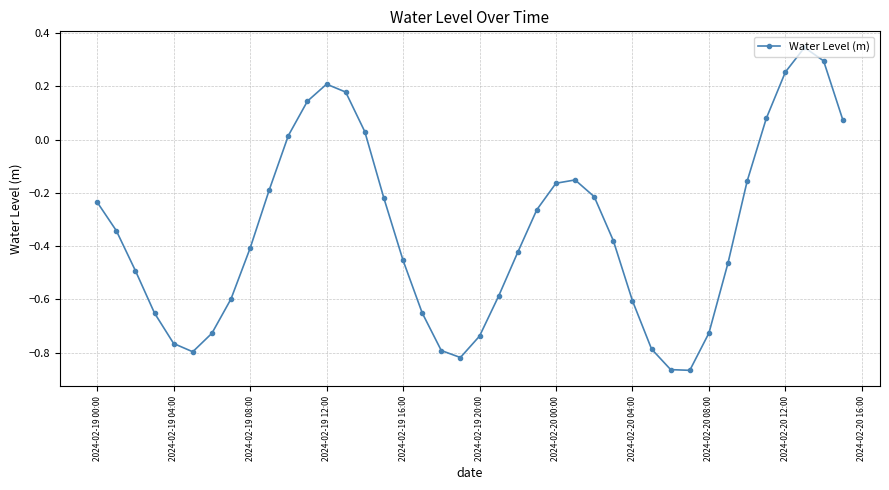

How many interior local peaks (higher than both neighbors) does the data have?

3